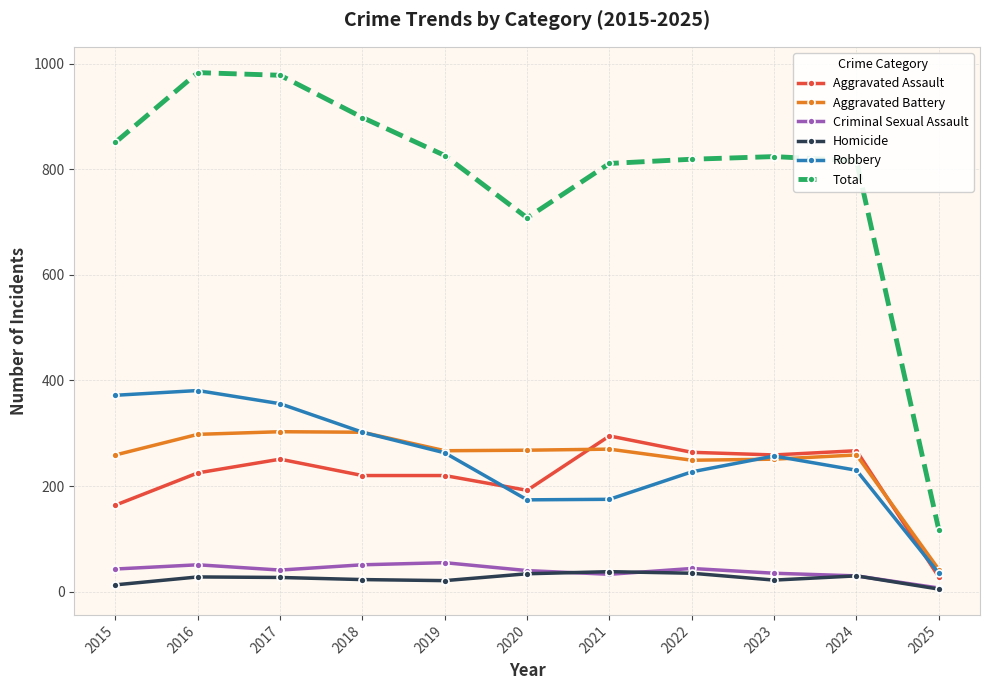

What is the average value of the Total series?

785